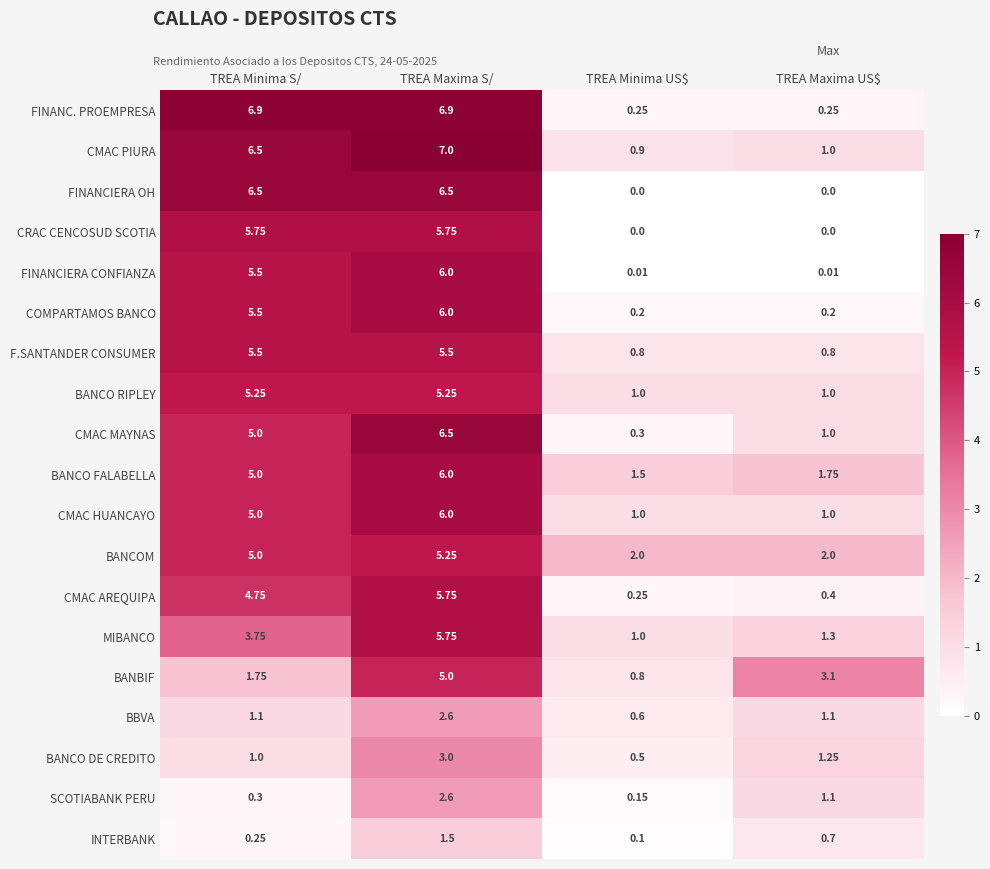

Which category has the highest value across all series?

TREA Maxima S/